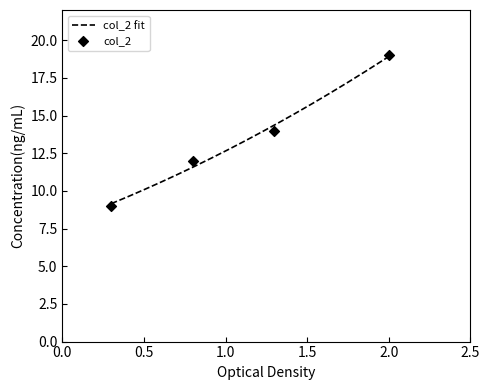

What is the maximum value for col_2 fit?

18.9